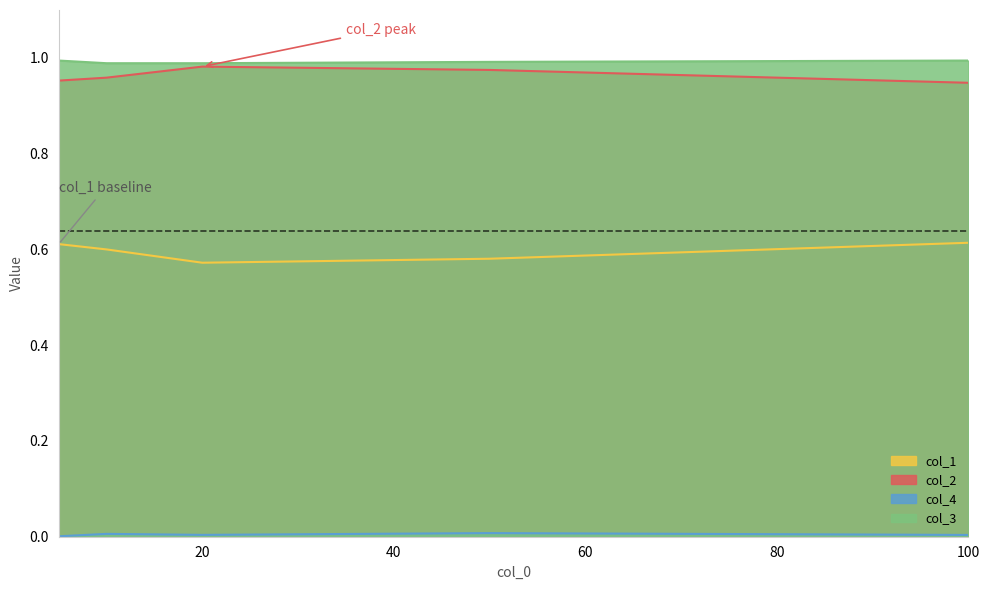

Which has a higher value, 50 or 5?

5